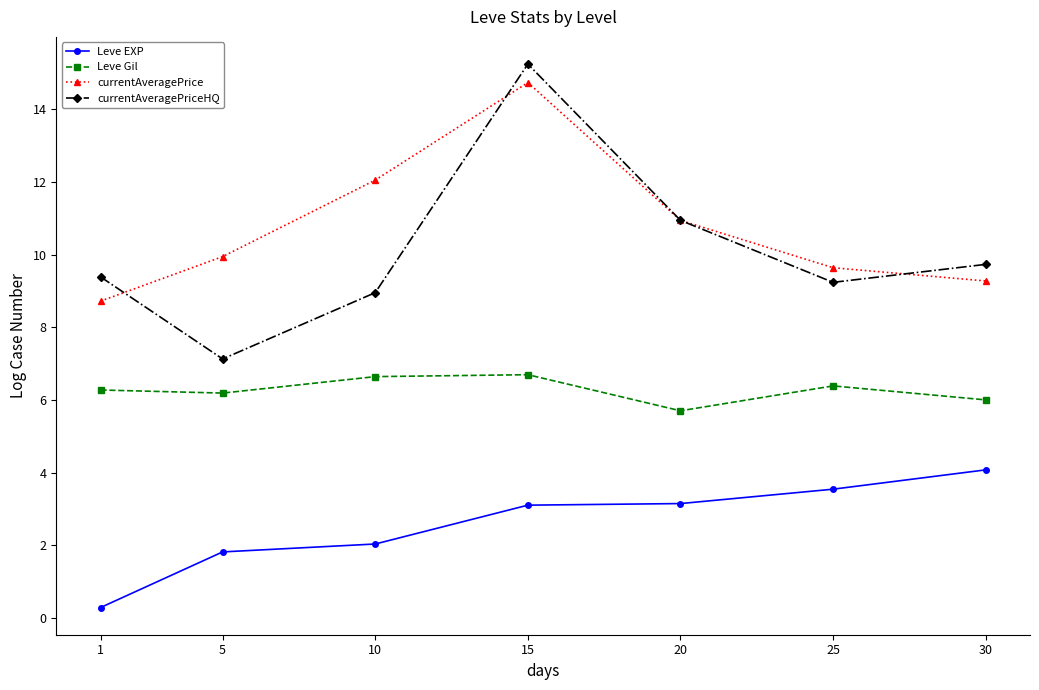

How many series are shown in this chart?

4